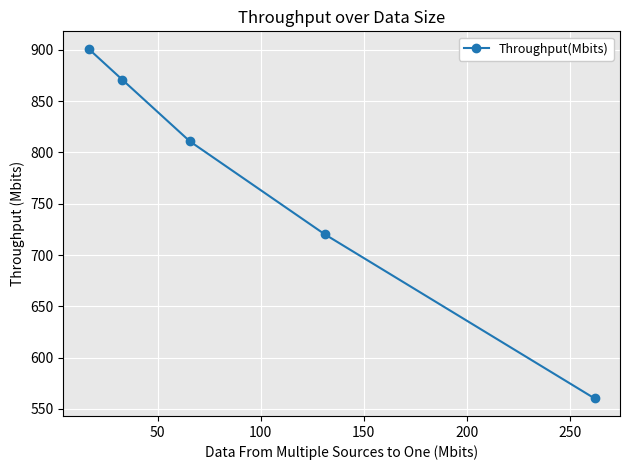

True or false: there are more than 2 points higher than both neighbors.

False